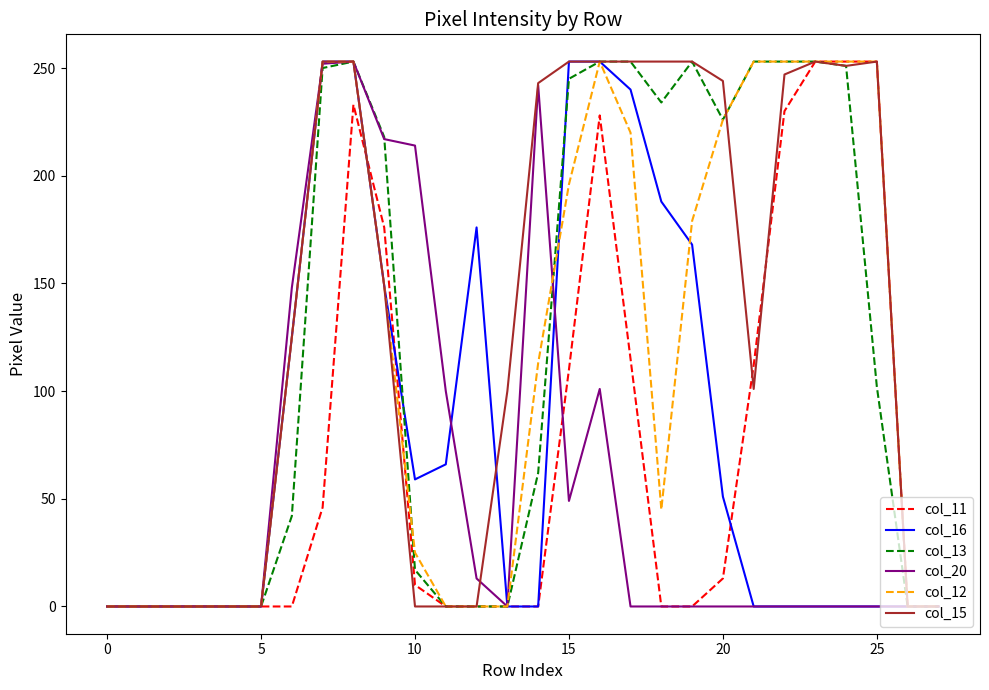

Which series has the largest total across all categories?

col_15